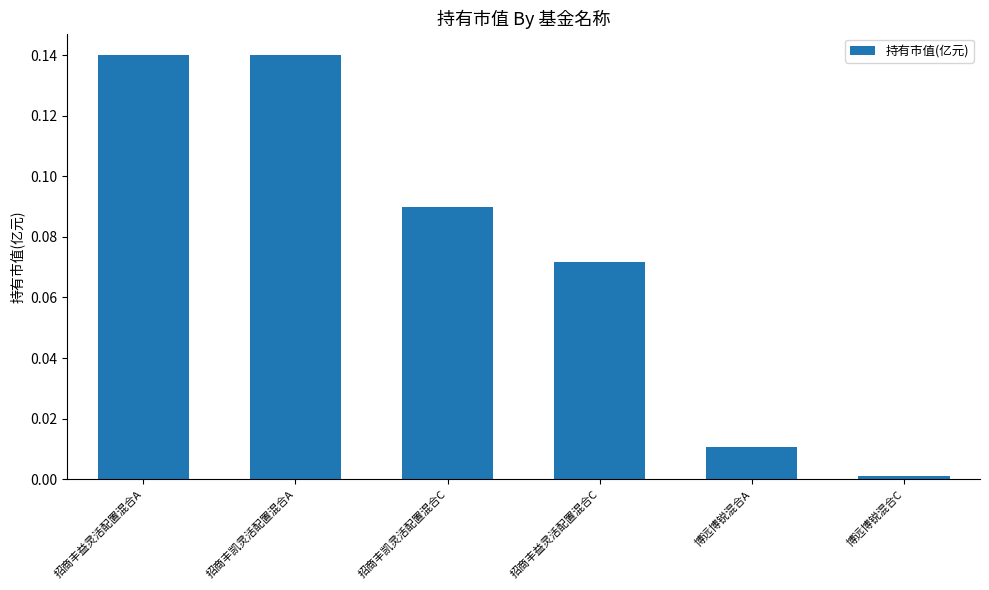

What is the label of the 1st bar from the left?

招商丰益灵活配置混合A